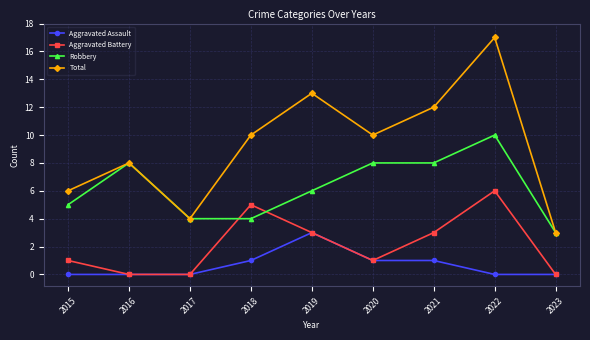

Rank the series by their maximum value, from highest to lowest.

Total, Robbery, Aggravated Battery, Aggravated Assault